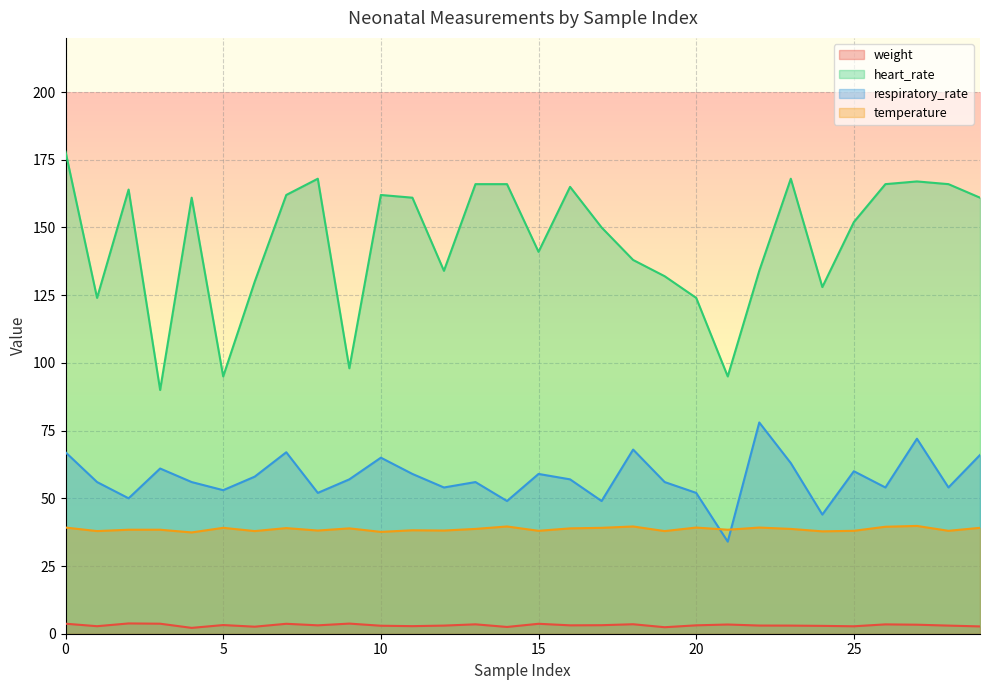

What is the maximum value for heart_rate?

178.0